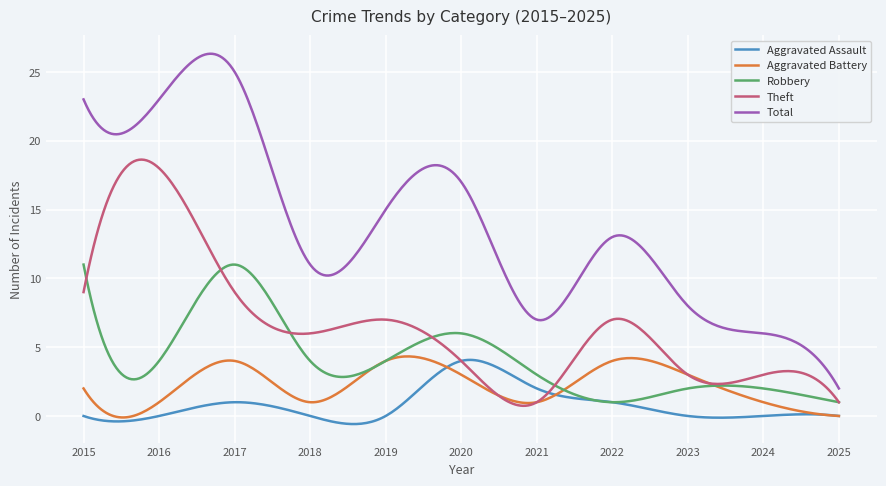

Which series has the largest total across all categories?

Total